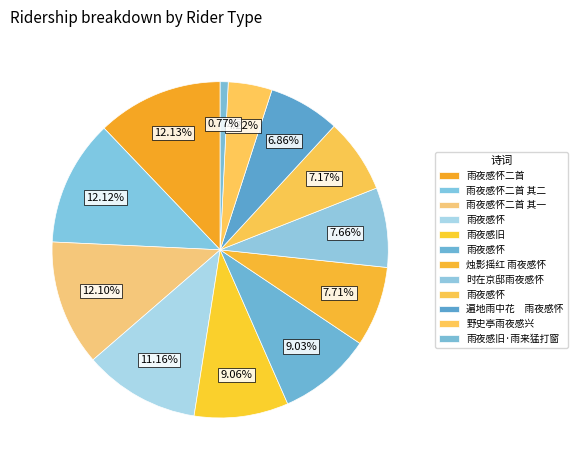

How many segments does this pie chart have?

12